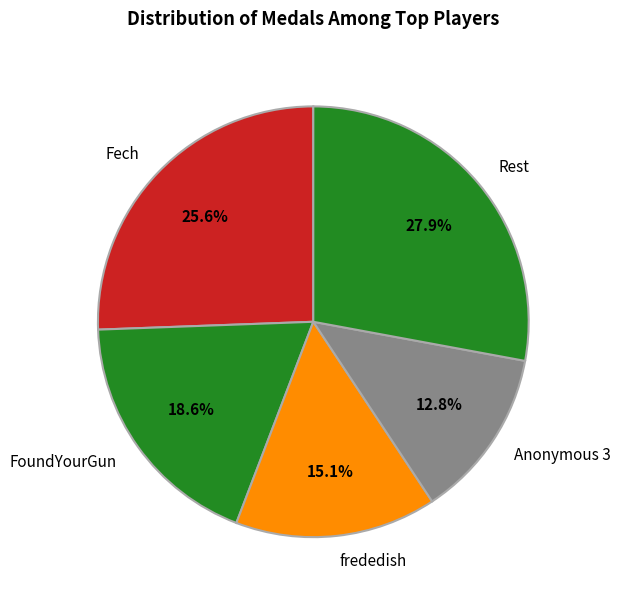

What percentage is NOT represented by FoundYourGun?

81.4%